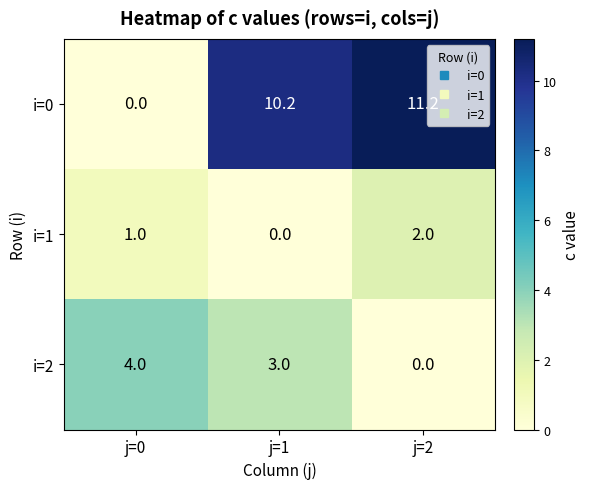

Which label corresponds to the largest value in the chart?

j=2